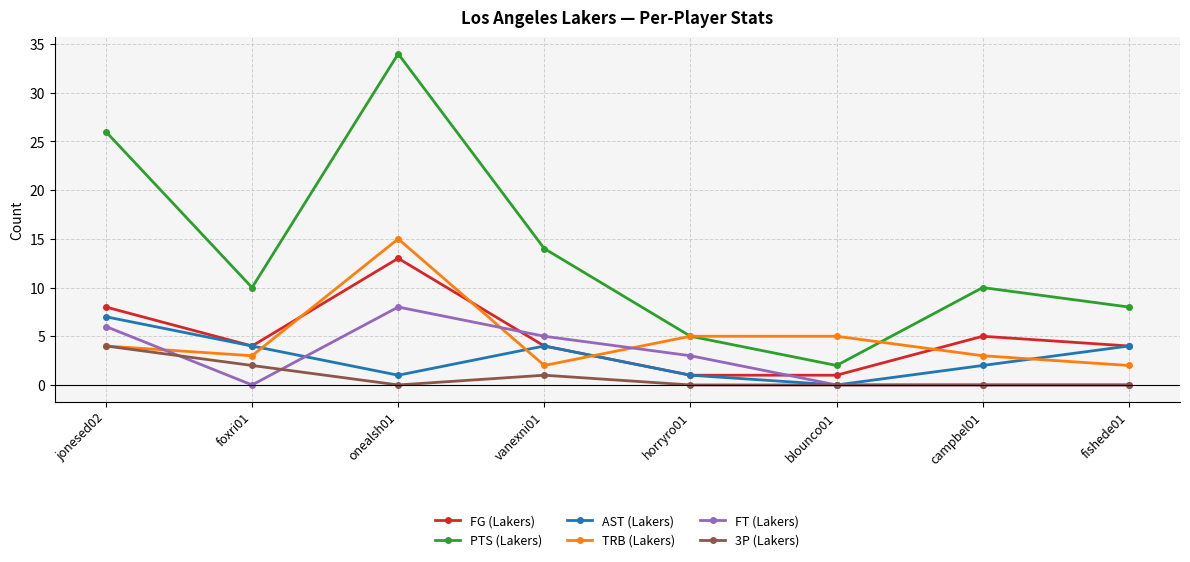

How many lines are shown in the chart?

6